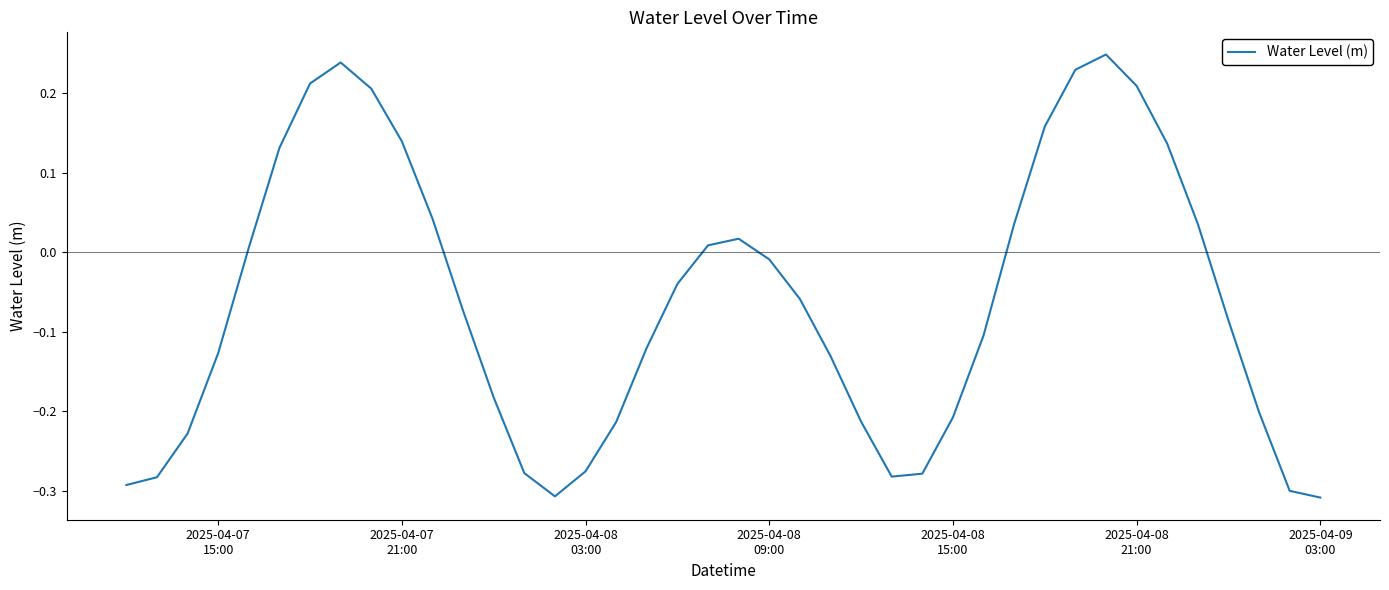

What is the difference between the maximum and minimum values?

0.6